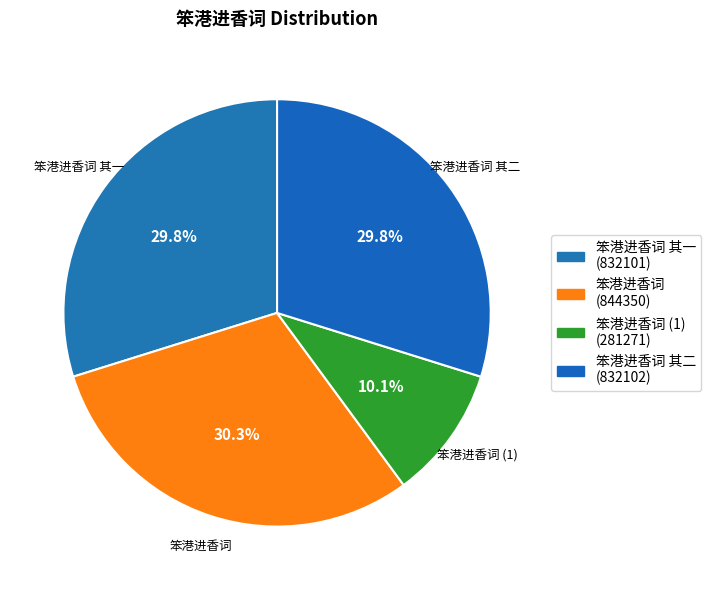

Count the number of slices in the pie.

4